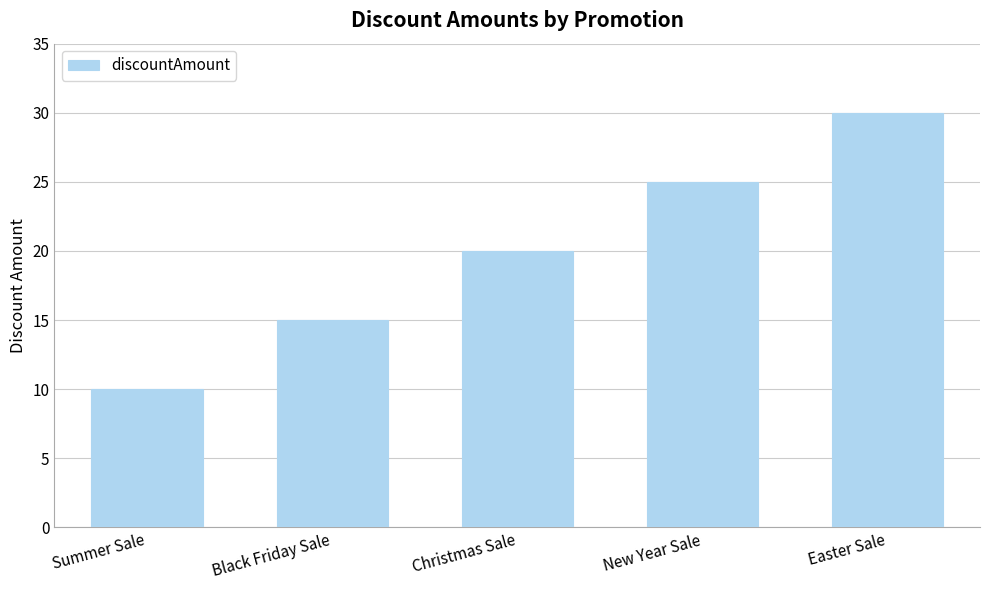

What is the approximate value at Black Friday Sale, to the nearest 5?

15